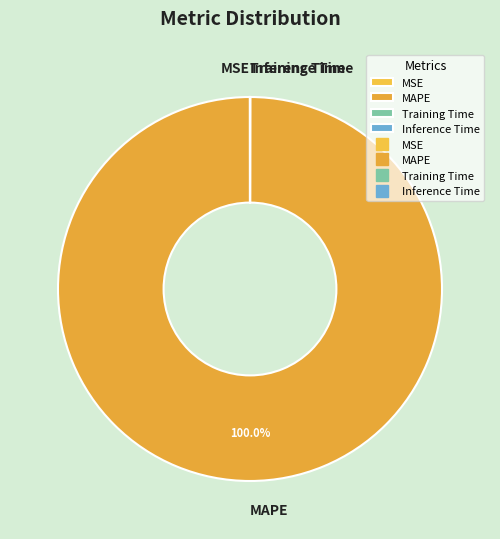

Does MAPE account for over 50% of the chart?

Yes